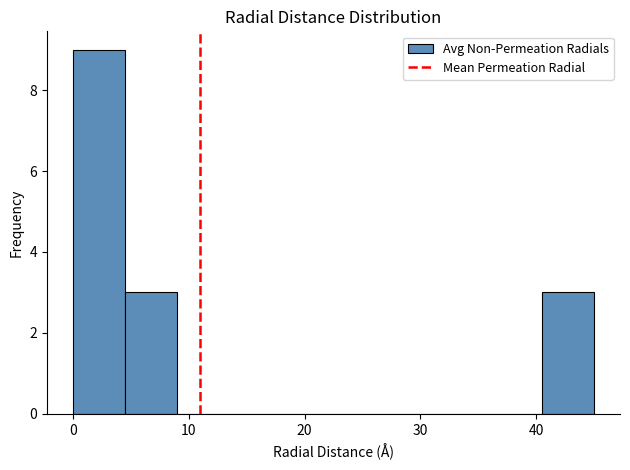

Reading left to right, list every bar in this chart as the range it spans on the x-axis followed by its height. Neither the bar edges nor the heights are printed on the chart, so give them approximately, as read against the axes.

0 to 5: 9
5 to 9: 3
9 to 14: 0
14 to 18: 0
18 to 23: 0
23 to 27: 0
27 to 32: 0
32 to 36: 0
36 to 41: 0
41 to 45: 3